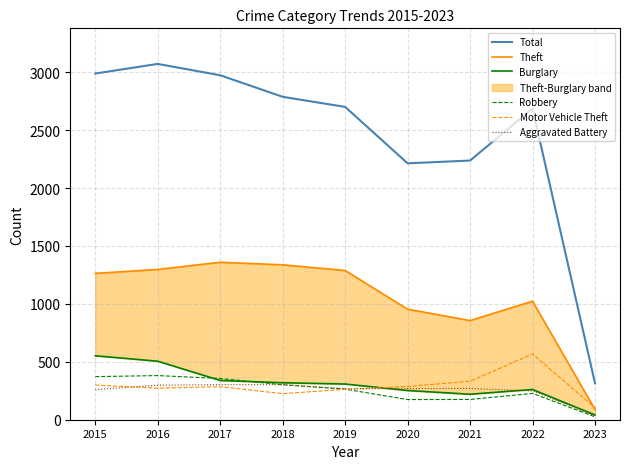

What is the sum of the Total values at 2017 and 2022?

5659